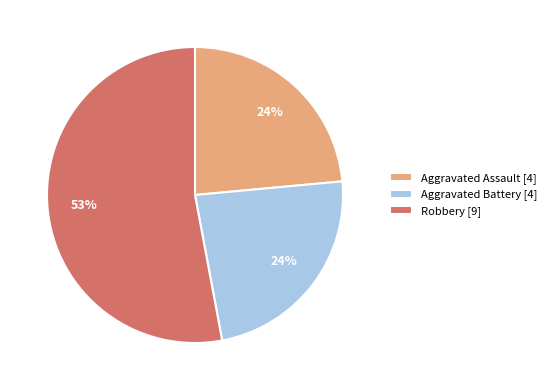

What percentage is the Aggravated Battery [4] slice, to the nearest percent?

24%